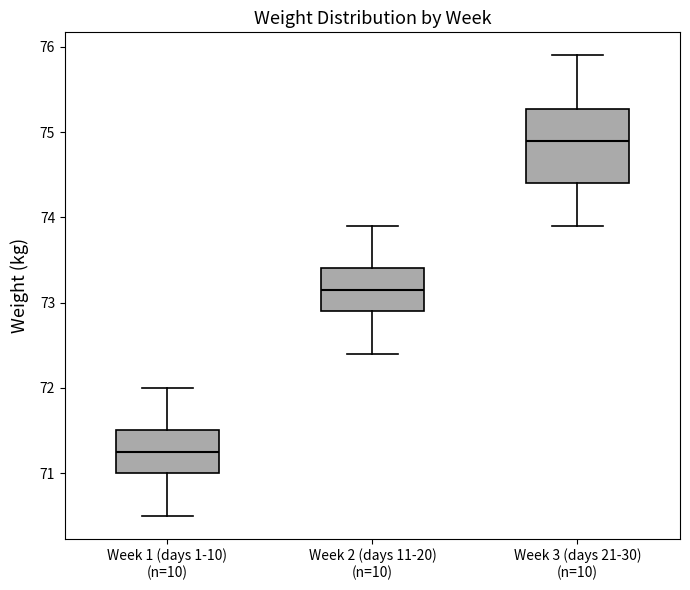

Reading left to right, transcribe this box plot: for each box, give where its median line is, the range the box spans, and where its two whiskers end, as read against the y-axis. The values are not printed on the chart, so give them approximately, as read against the axis.

Week 1 (days 1-10) (n=10): median 71.3, box 71.0 to 71.5, whiskers 70.5 to 72.0
Week 2 (days 11-20) (n=10): median 73.2, box 72.9 to 73.4, whiskers 72.4 to 73.9
Week 3 (days 21-30) (n=10): median 74.9, box 74.4 to 75.3, whiskers 73.9 to 75.9